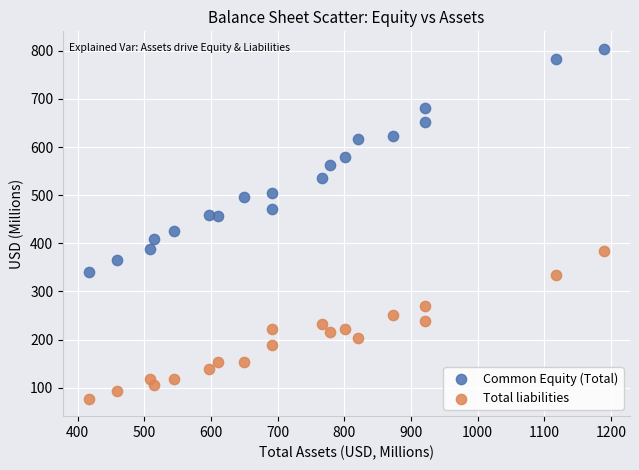

Across all data points, what is the range of X values (max minus min)?

773.2